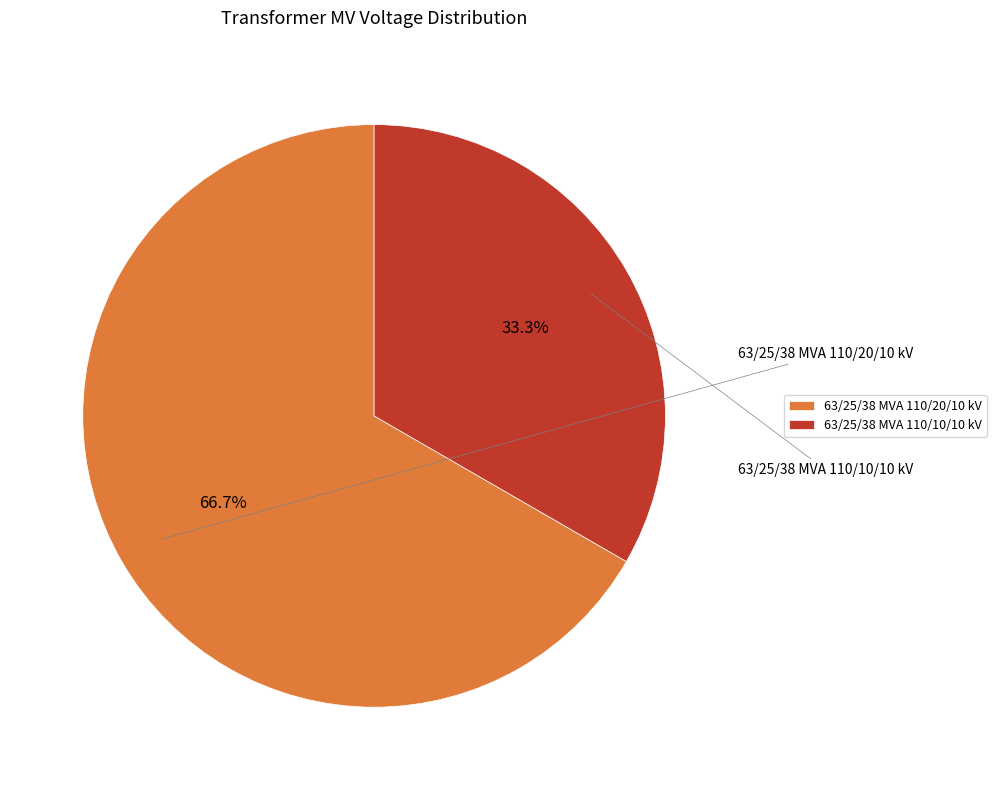

To the nearest percent, what is the combined percentage of 63/25/38 MVA 110/10/10 kV and 63/25/38 MVA 110/20/10 kV?

100%